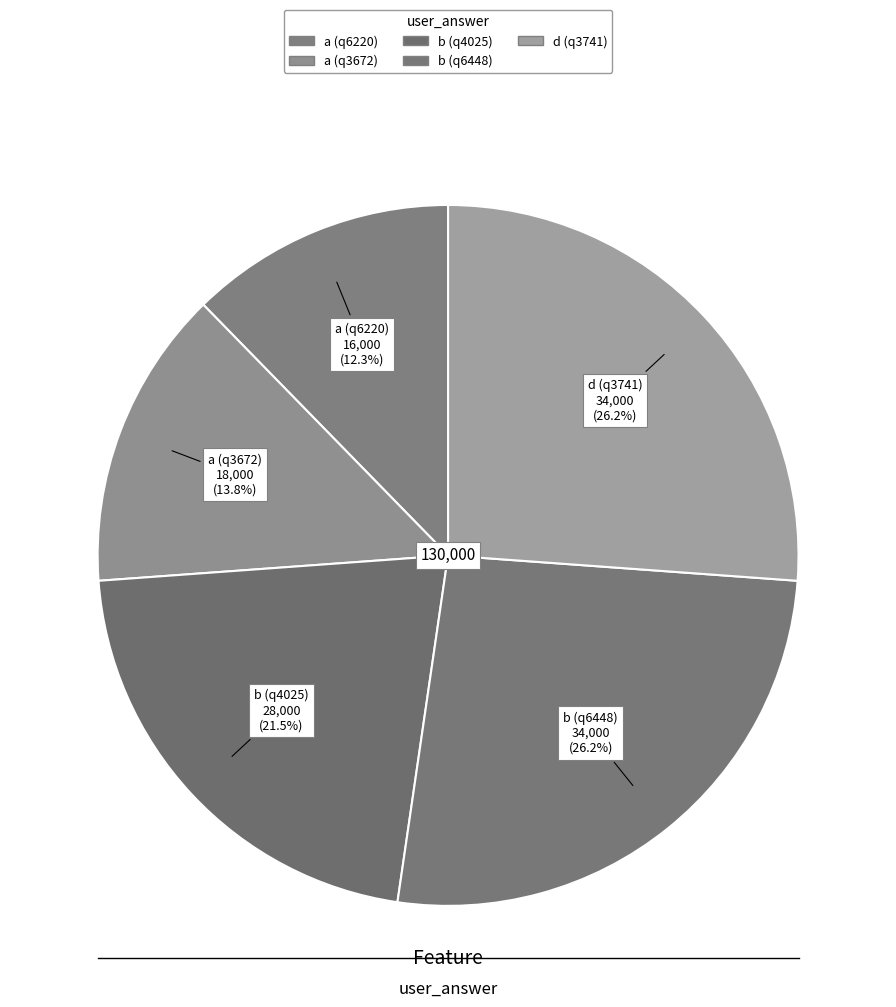

How many segments does this pie chart have?

5